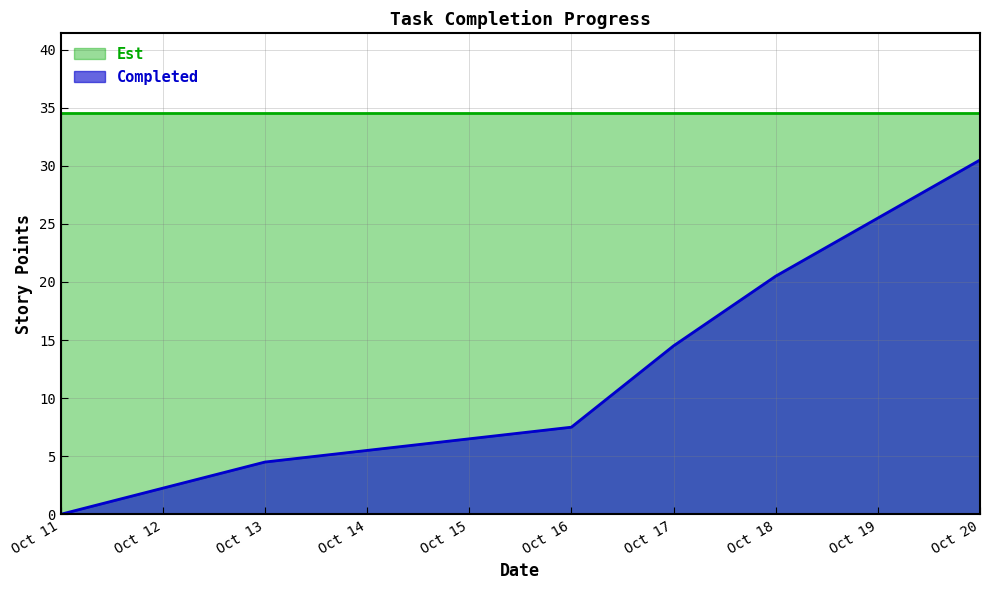

Read the Est value at Oct 16.

34.5